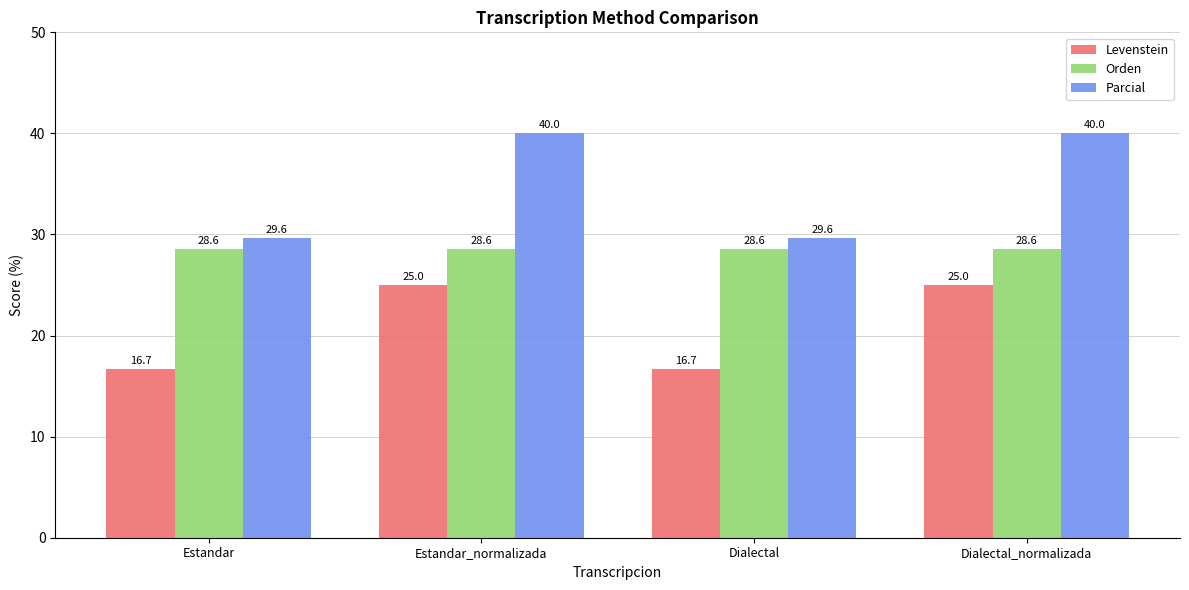

What is the sum of all Levenstein values?

83.3